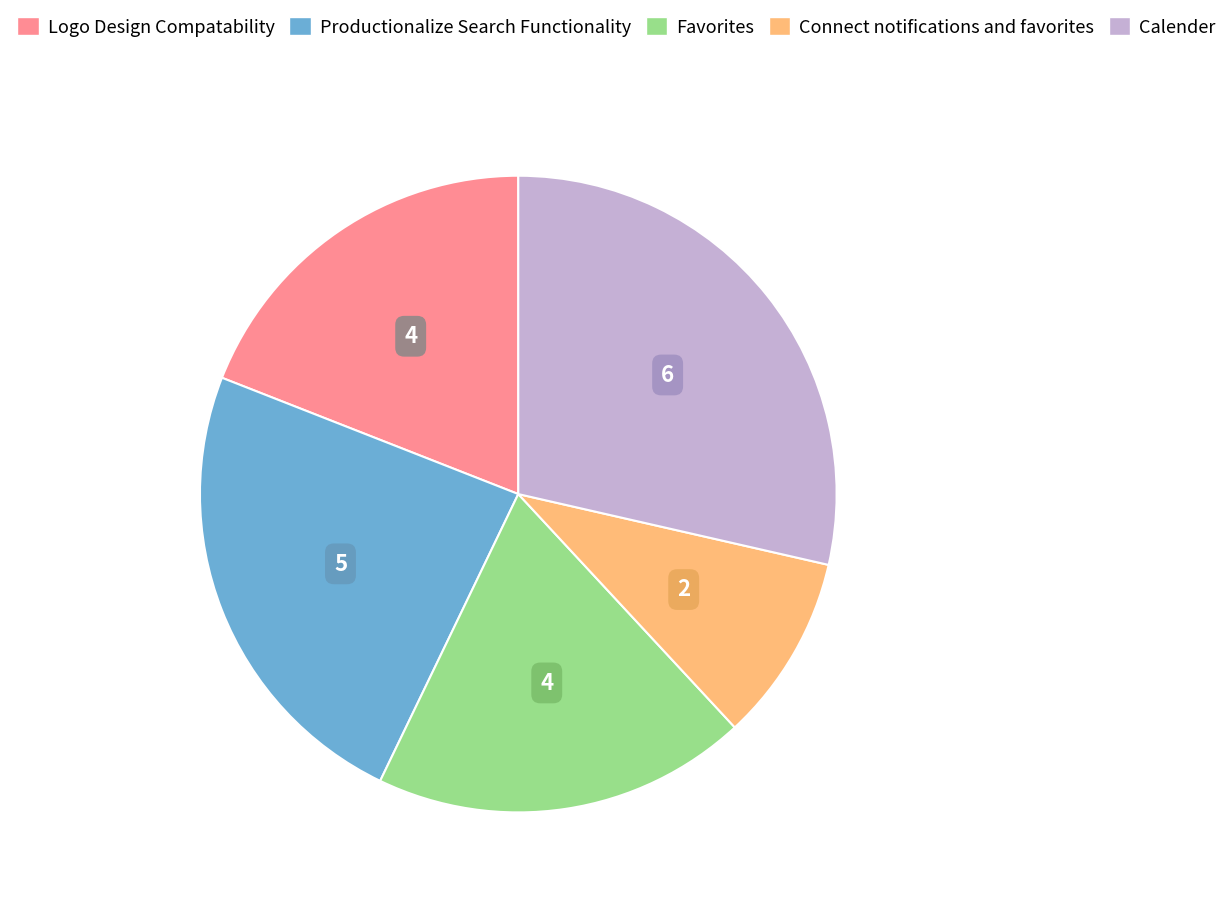

True or false: Productionalize Search Functionality accounts for 24% of the total.

True